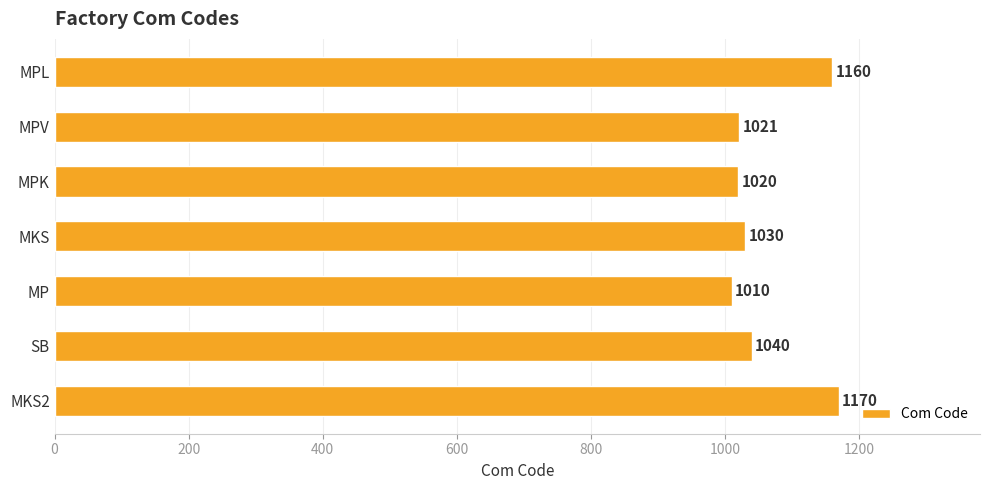

List the labels in order of value, largest first.

MKS2, MPL, SB, MKS, MPV, MPK, MP